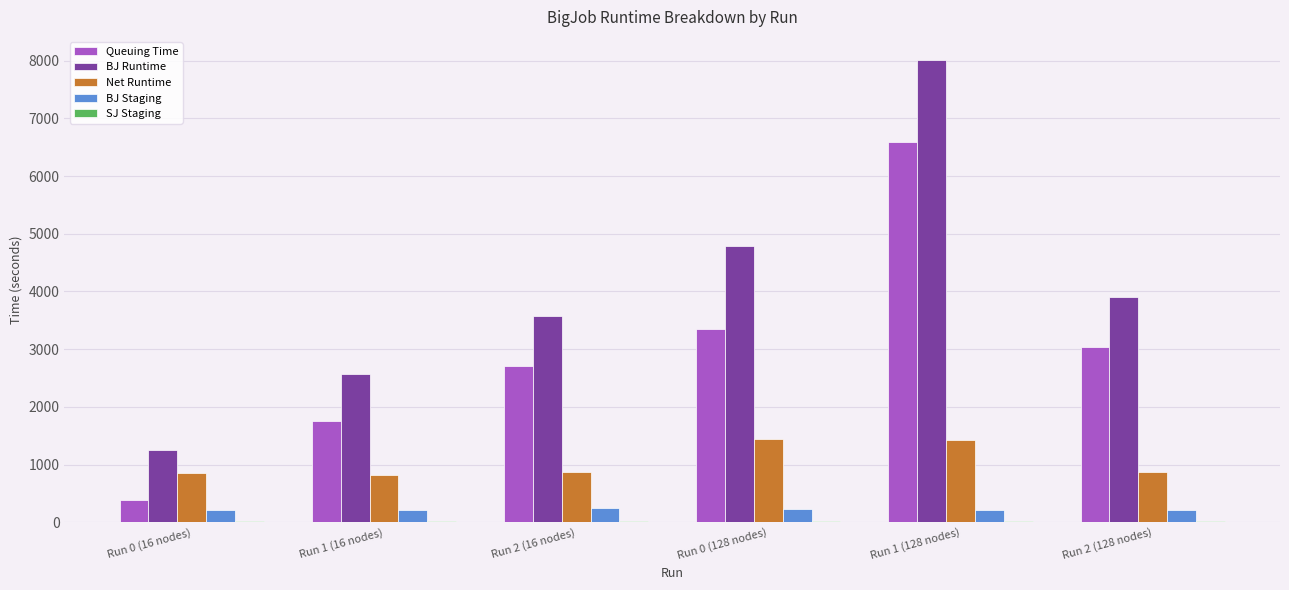

Which series has the largest range (max minus min)?

BJ Runtime